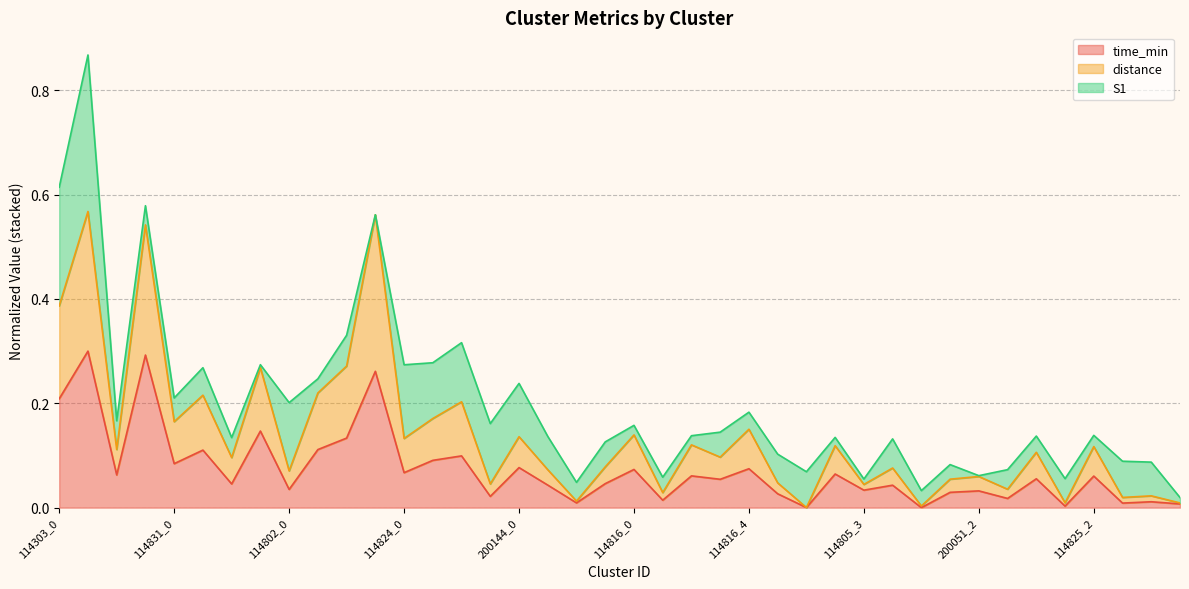

In time_min, how many points are higher than both neighbors (excluding endpoints)?

16